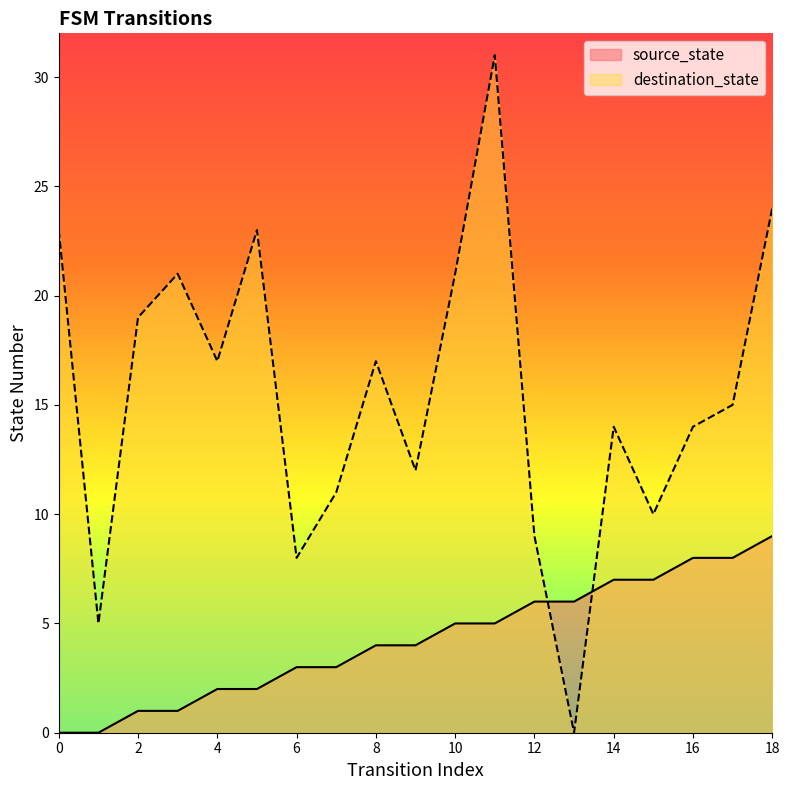

What are all the series names shown in the legend?

source_state, destination_state